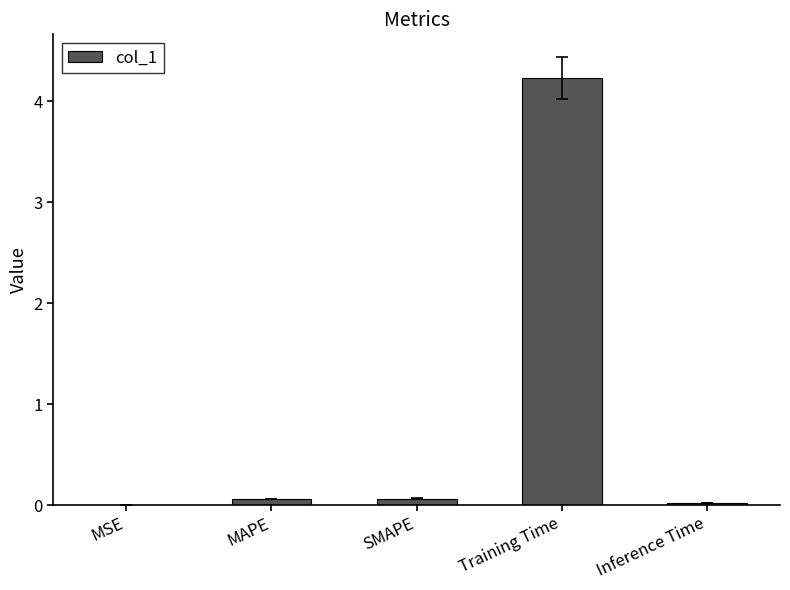

Which has a higher value, MAPE or Training Time?

Training Time